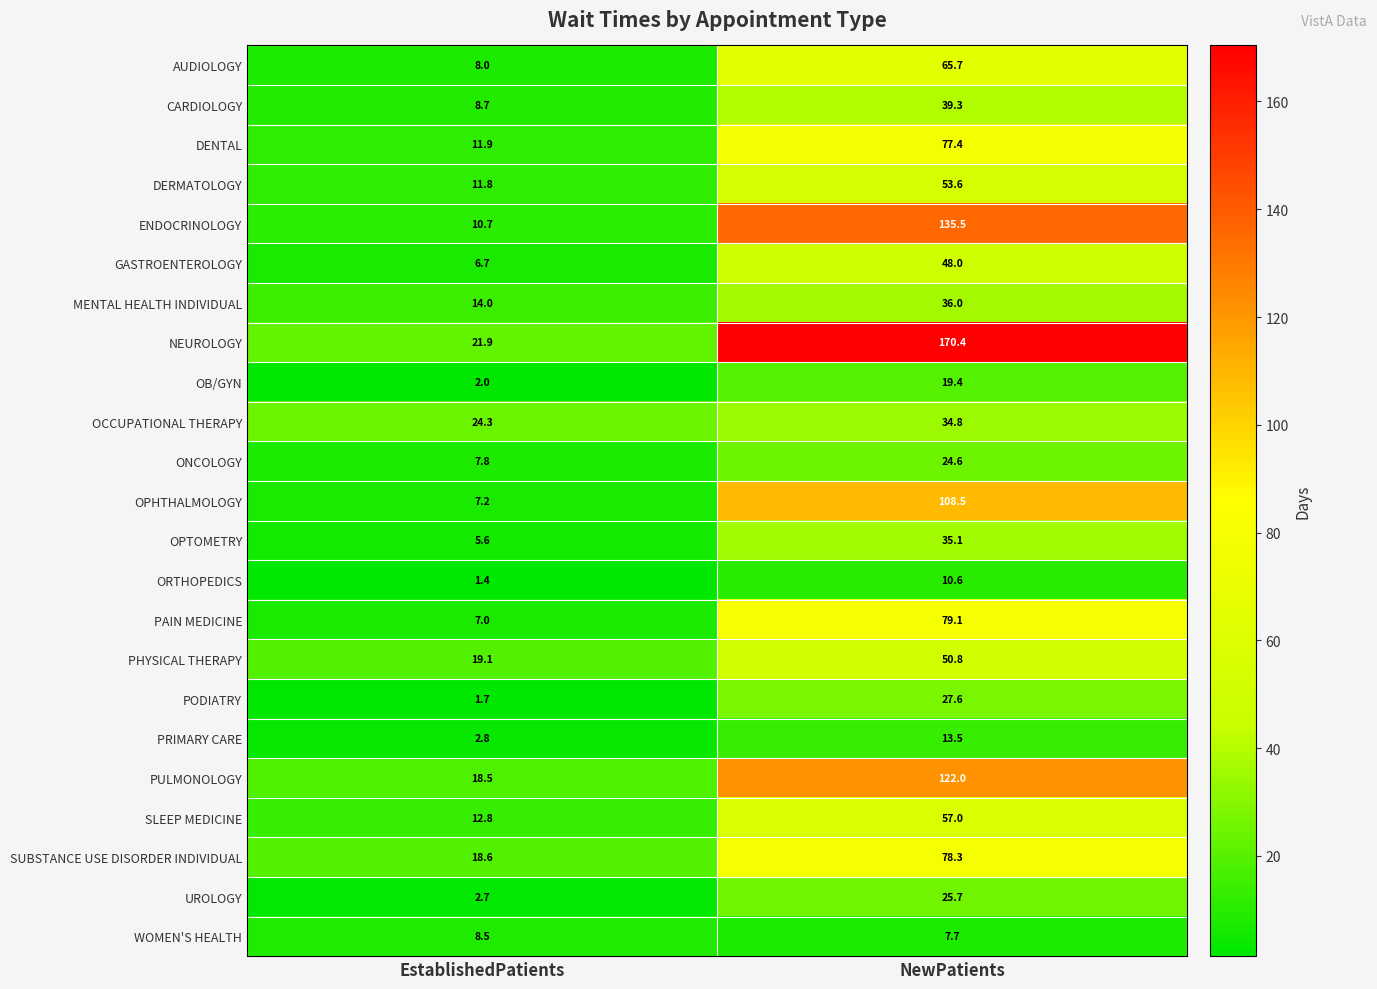

Rank the categories by AUDIOLOGY value from highest to lowest.

NewPatients, EstablishedPatients